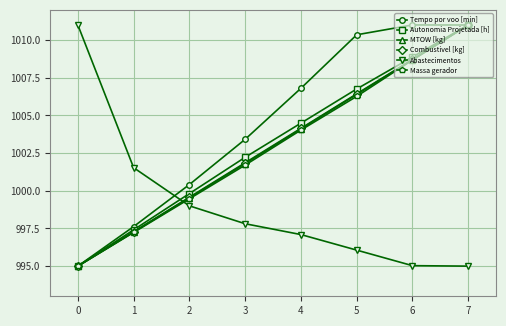

What is the total value across all series at 3?

6008.8